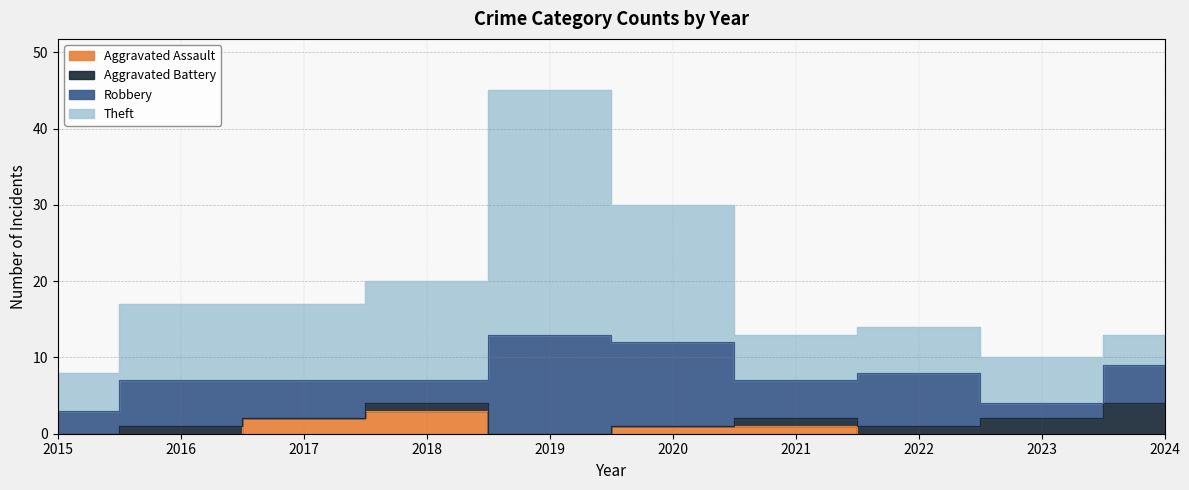

At which label does Aggravated Assault reach its minimum?

2015